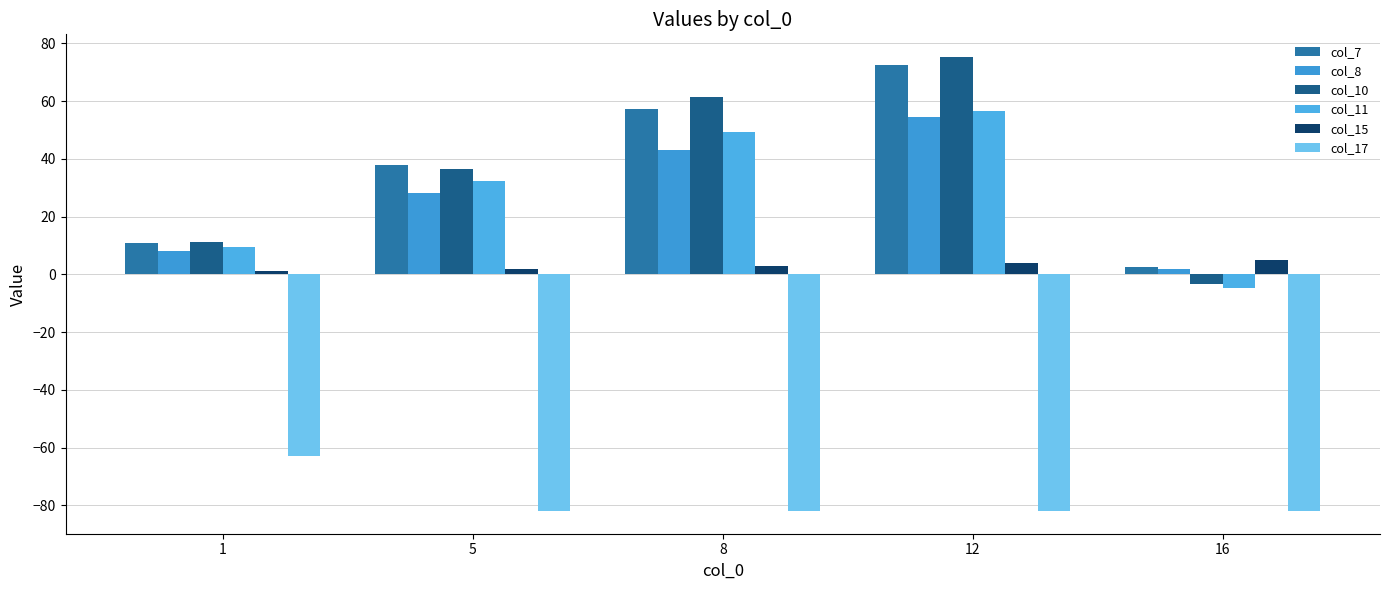

Which series changed the most between 1 and 12?

col_10